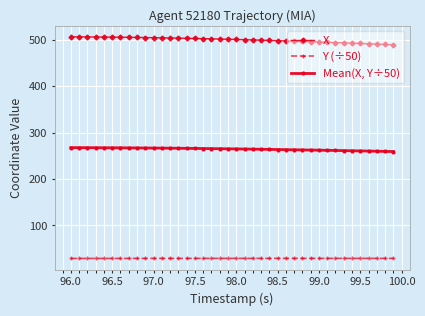

What is the value of the Y (÷50) point at the 2nd from the left?

28.9